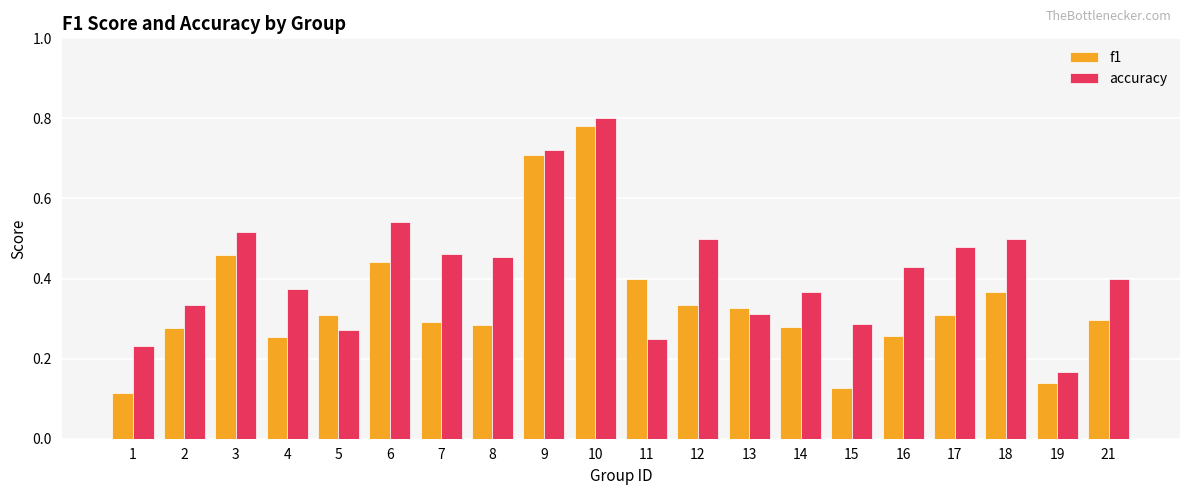

What is the sum of the accuracy values at 7 and 9?

1.2